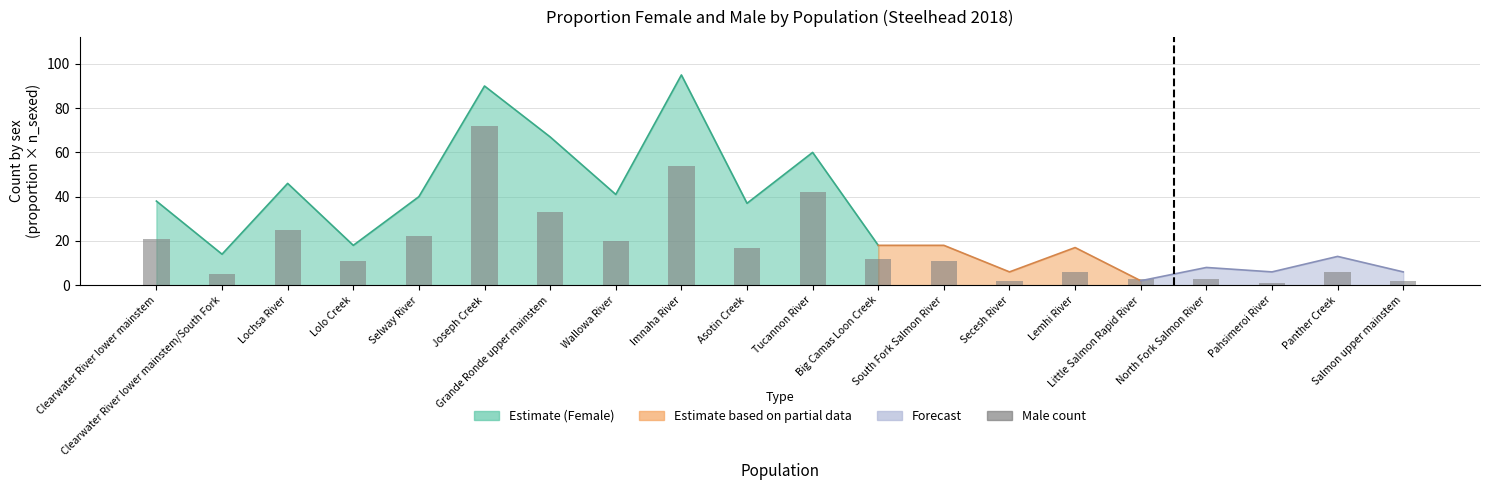

List the labels in order of value, largest first.

Joseph Creek, Imnaha River, Tucannon River, Grande Ronde upper mainstem, Lochsa River, Selway River, Clearwater River lower mainstem, Wallowa River, Asotin Creek, Big Camas Loon Creek, Lolo Creek, South Fork Salmon River, Lemhi River, Panther Creek, Clearwater River lower mainstem/South Fork, Little Salmon Rapid River, North Fork Salmon River, Secesh River, Salmon upper mainstem, Pahsimeroi River